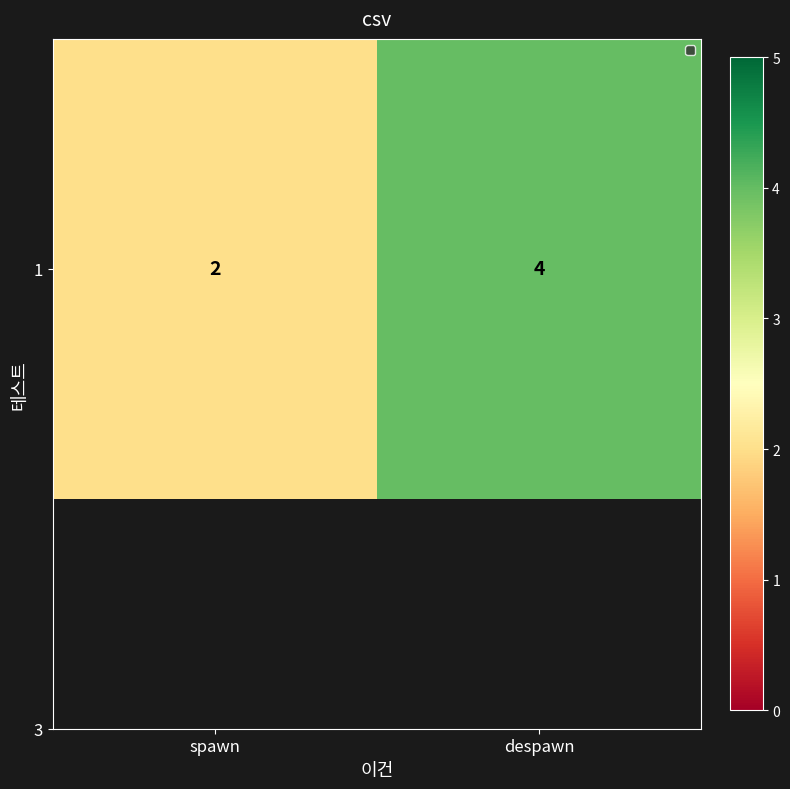

The chart shows a value of 1 at spawn. True or false?

False